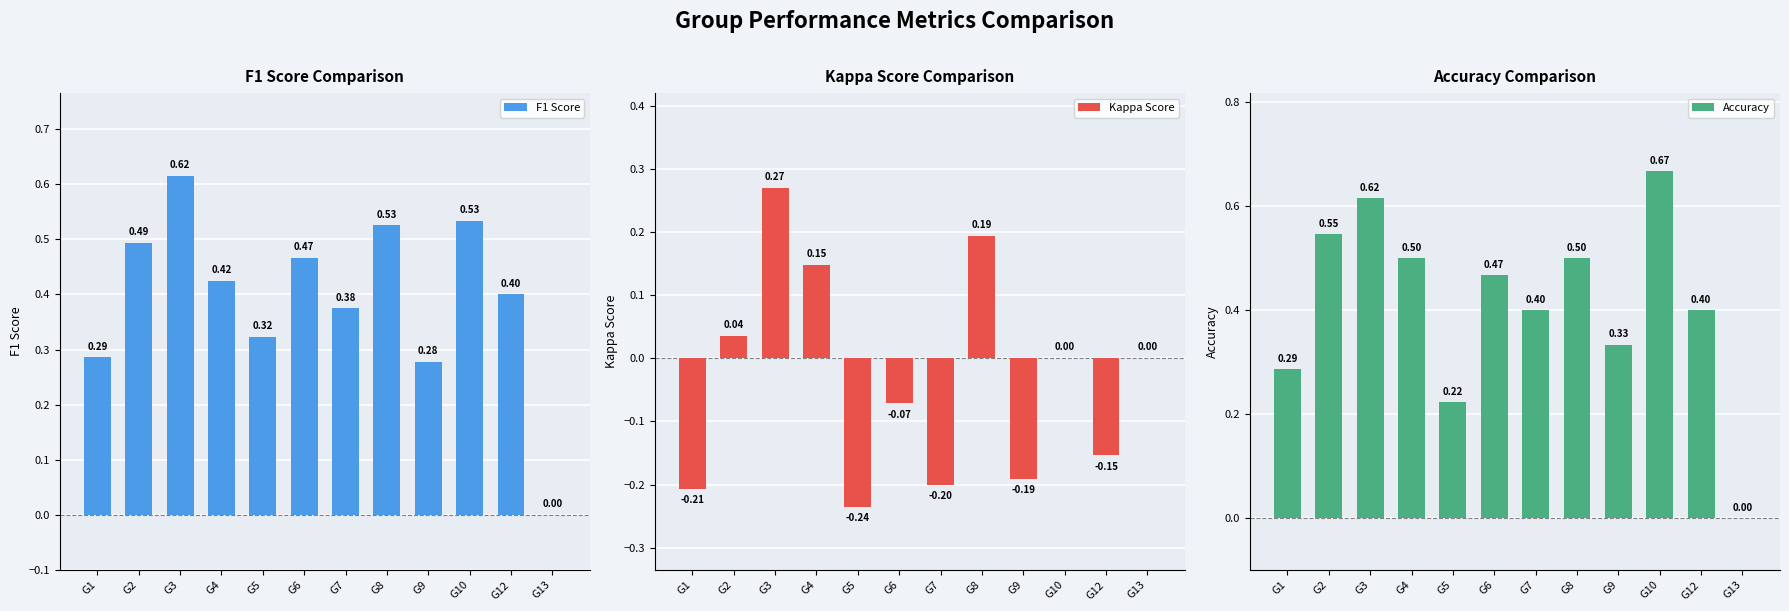

Which series has the widest spread of values?

Accuracy